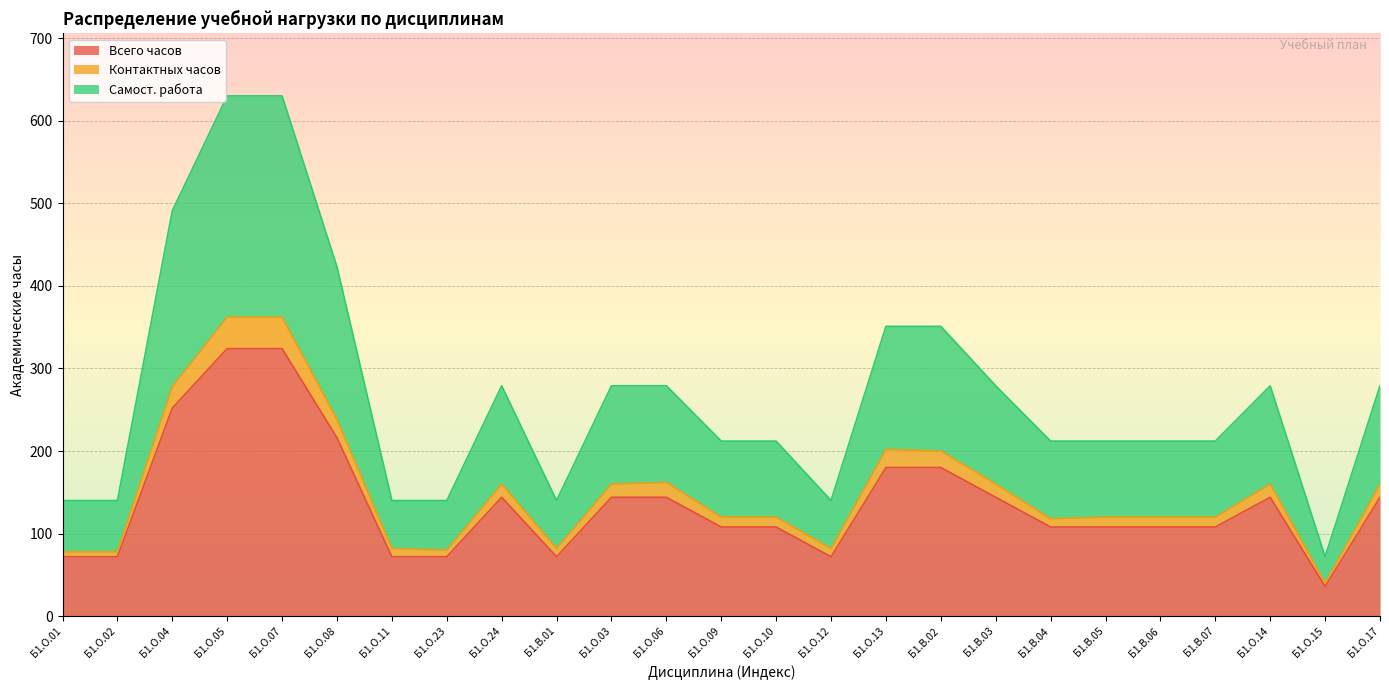

The value of Всего часов at Б1.О.23 is 72. True or false?

True